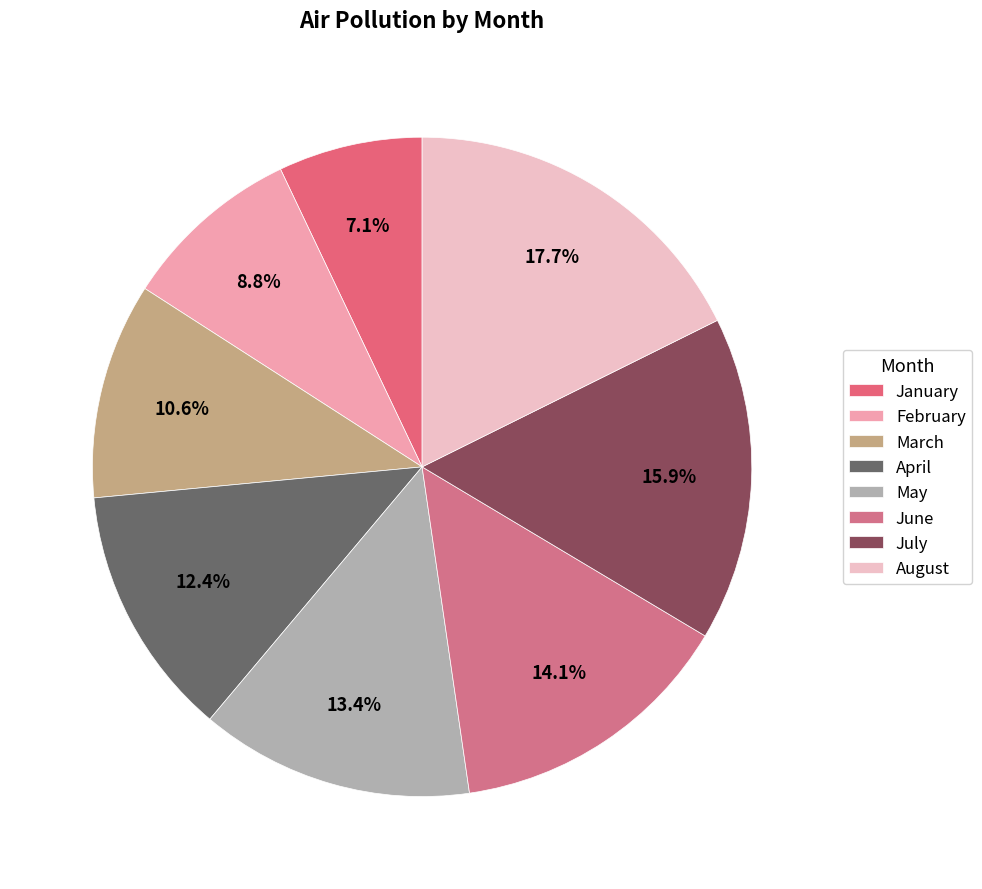

Is it true that February is 9% of the pie?

True